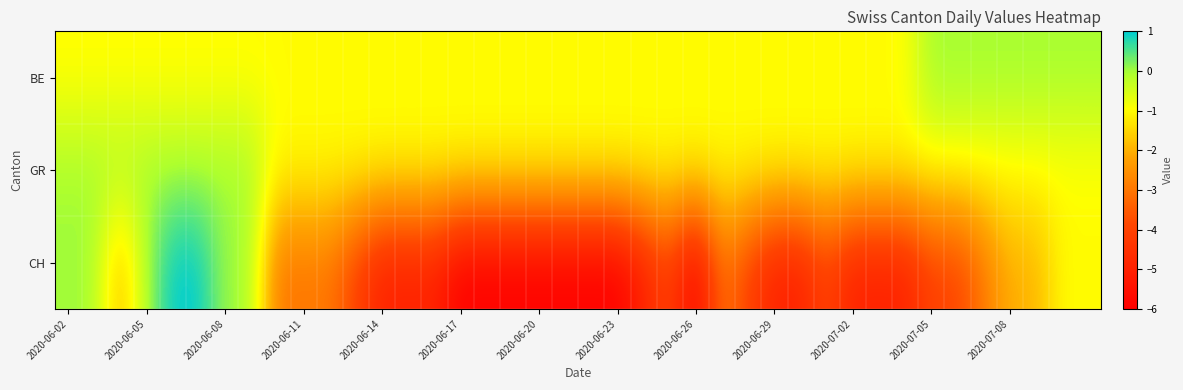

List the series in order of their peak value, lowest first.

BE, GR, CH